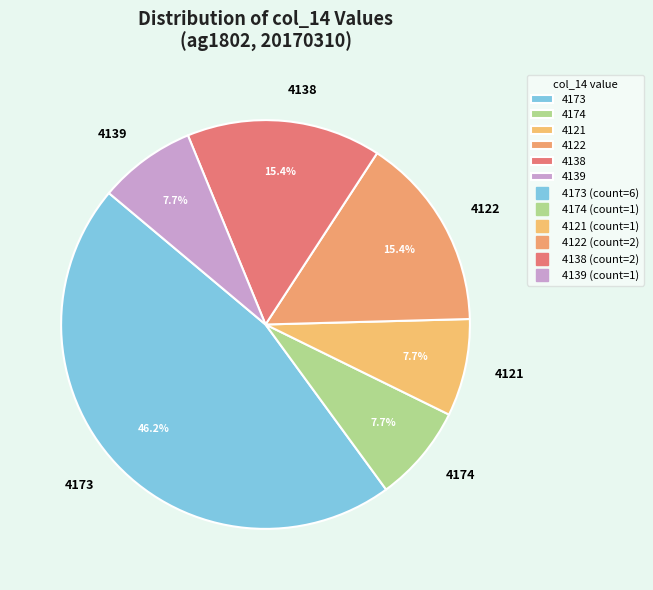

To the nearest percent, what is the average slice percentage?

17%